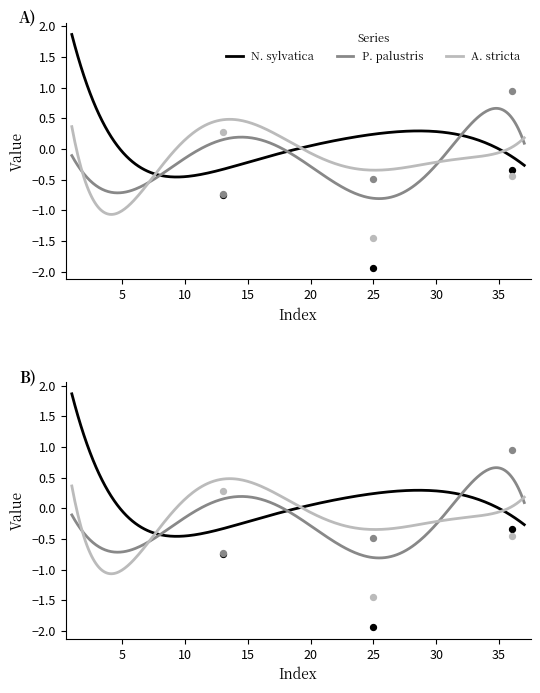

At how many categories does at least one series exceed -1?

37